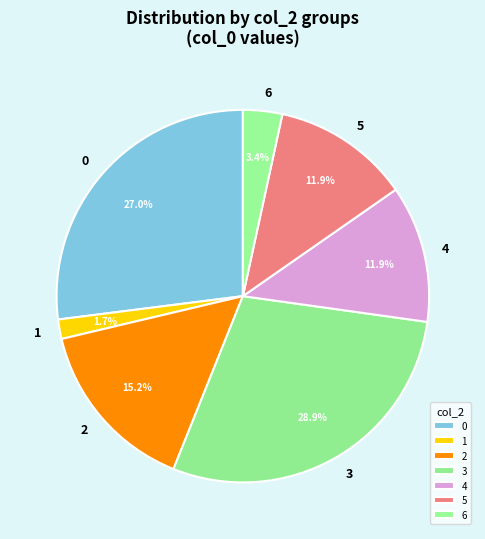

Approximately how many times larger is the value at 1 compared to 6?

0.5